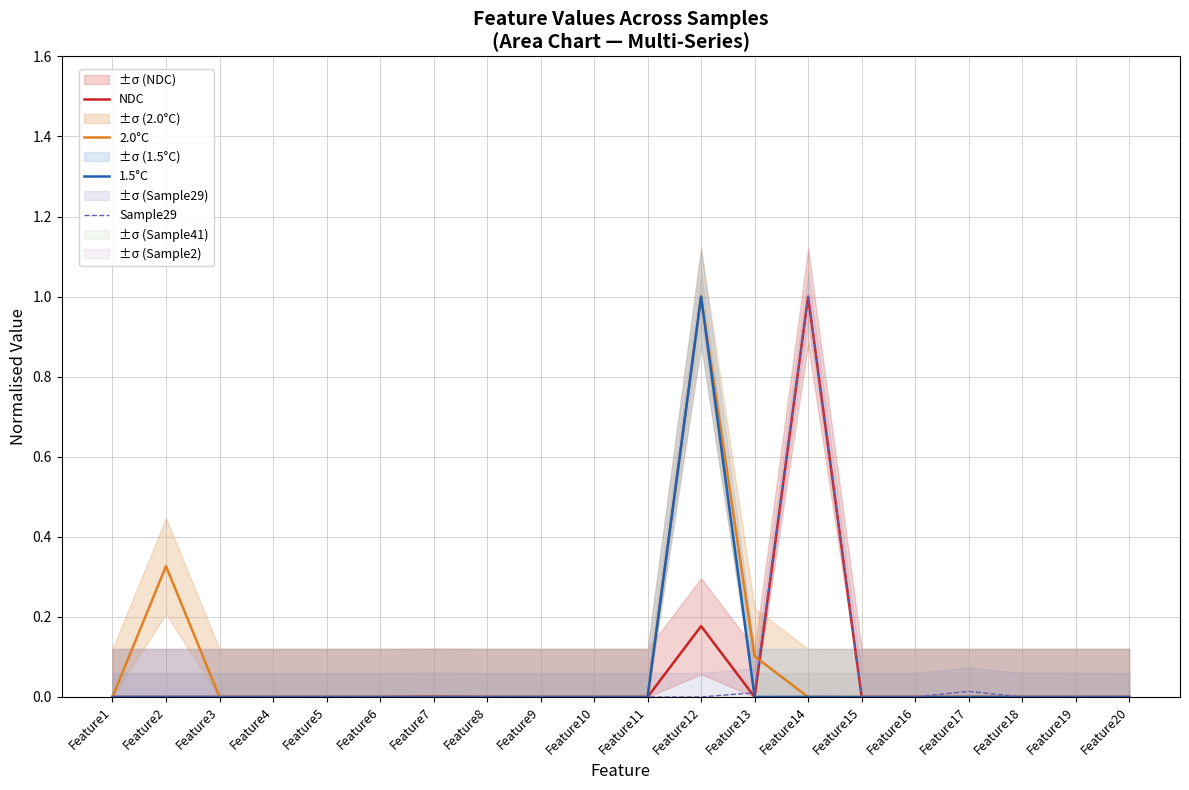

What is the sum of the 2.0°C values at Feature18 and Feature2?

0.3